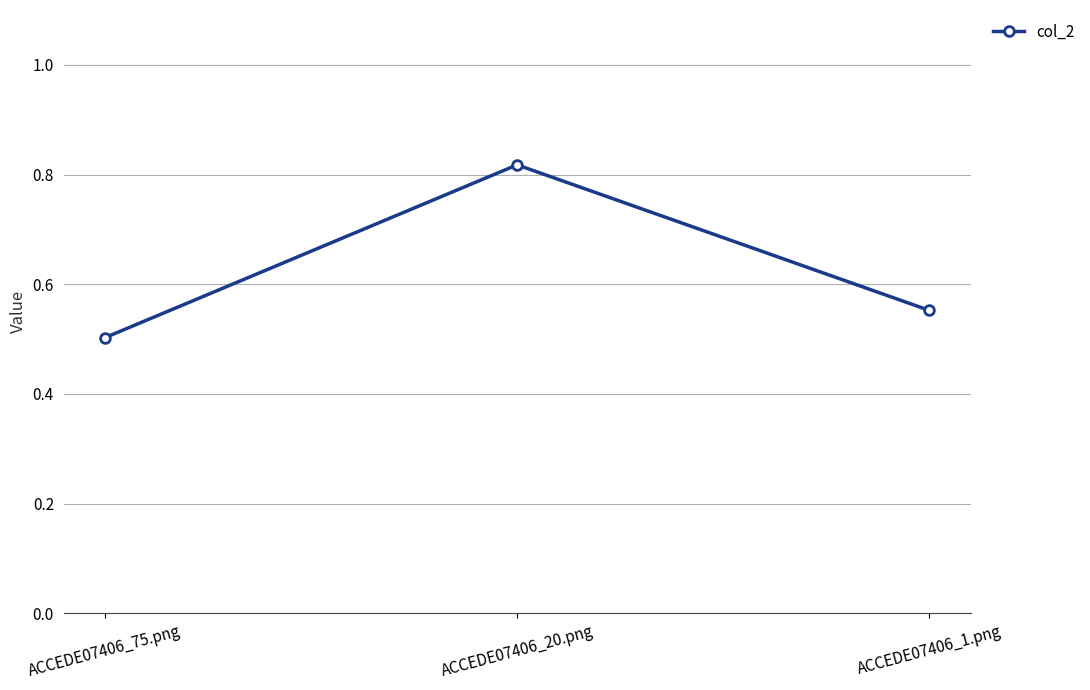

List the labels in order of value, smallest first.

ACCEDE07406_75.png, ACCEDE07406_1.png, ACCEDE07406_20.png